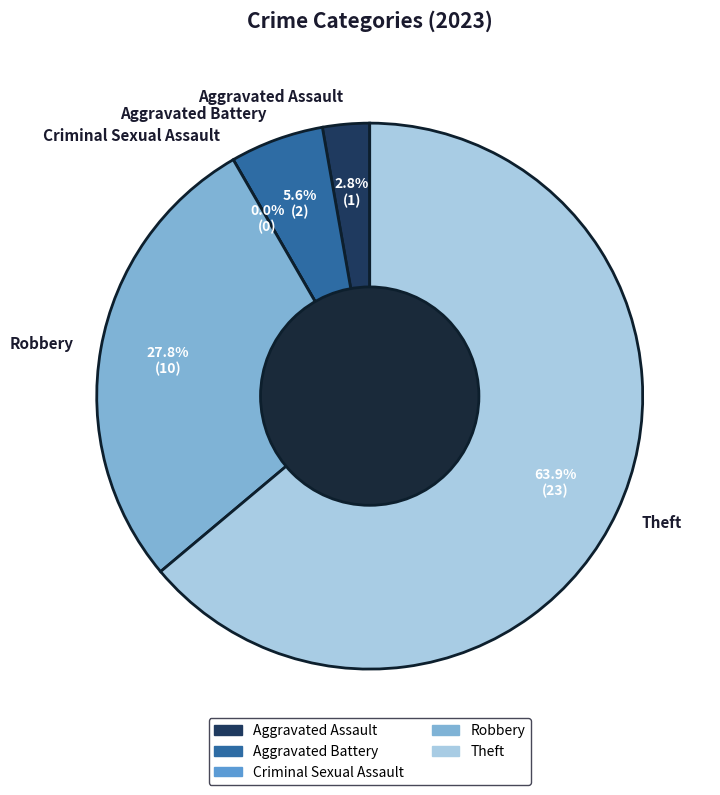

Which slice is the largest?

Theft